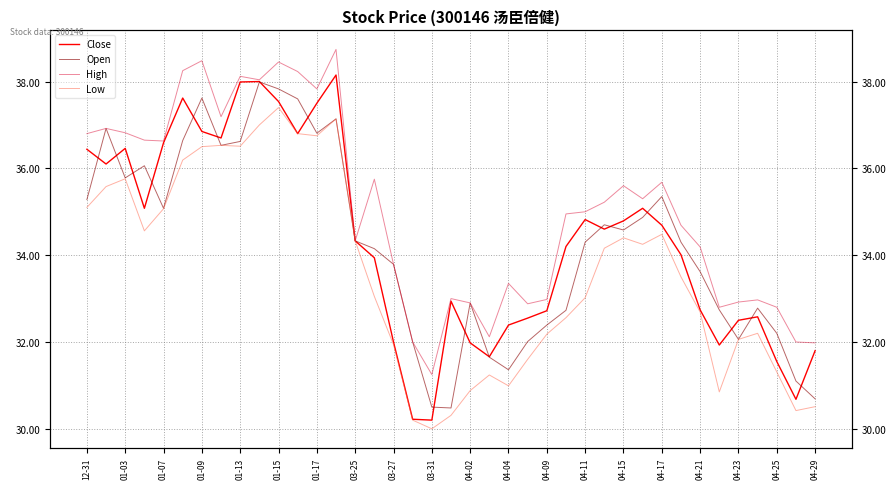

What is the smallest value displayed?

30.0